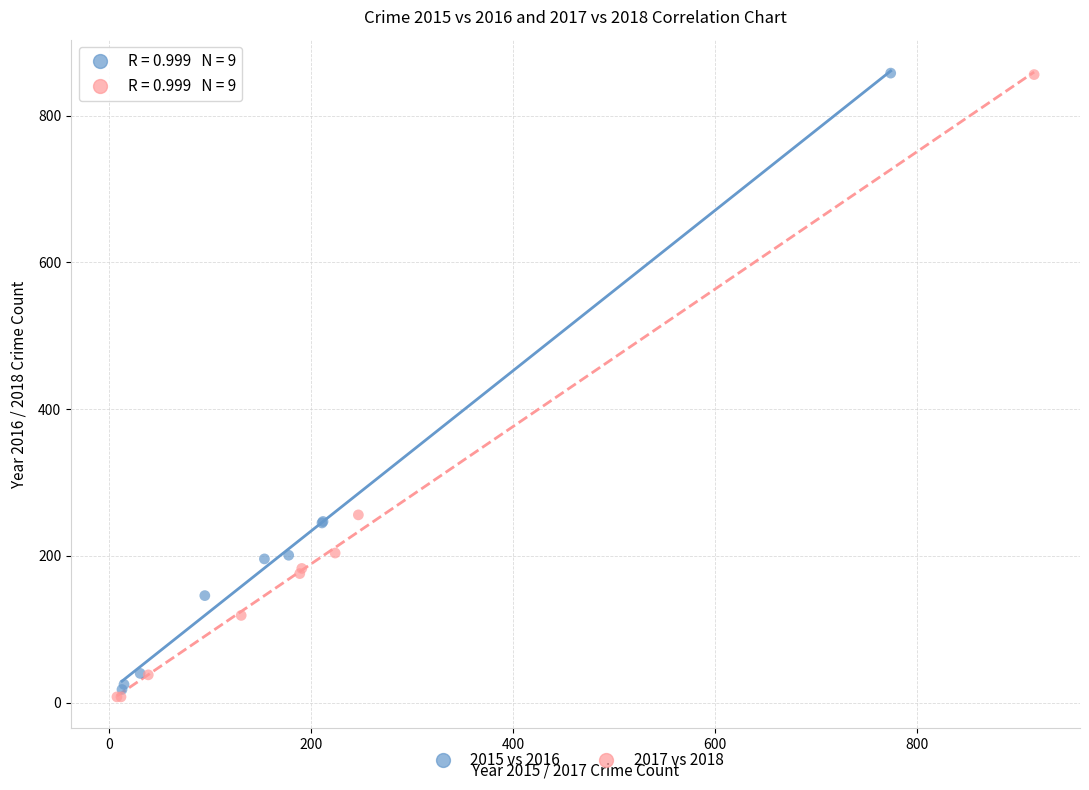

Which series has the largest Y range (max minus min)?

2017 vs 2018